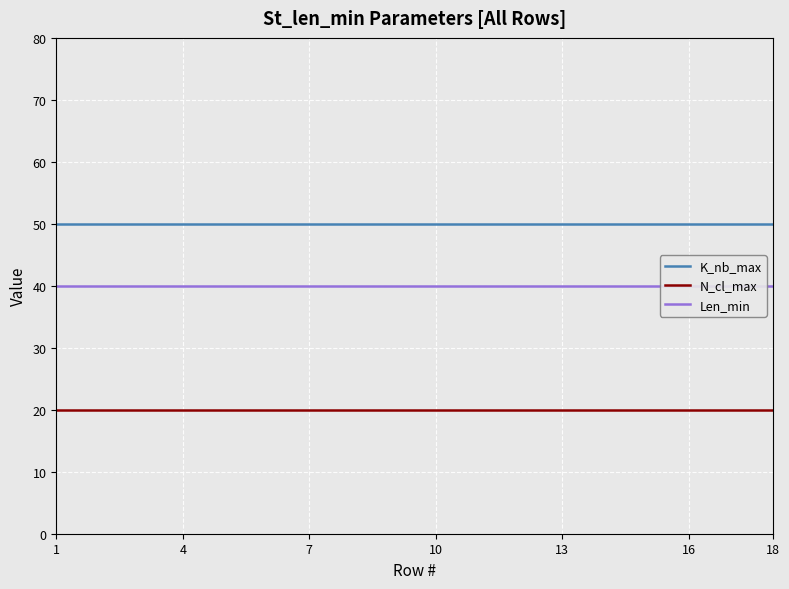

Reading left to right, what are all the values shown in this chart?

K_nb_max: 50	50	50	50	50	50	50	50	50	50	50	50	50	50	50	50	50	50
N_cl_max: 20	20	20	20	20	20	20	20	20	20	20	20	20	20	20	20	20	20
Len_min: 40	40	40	40	40	40	40	40	40	40	40	40	40	40	40	40	40	40